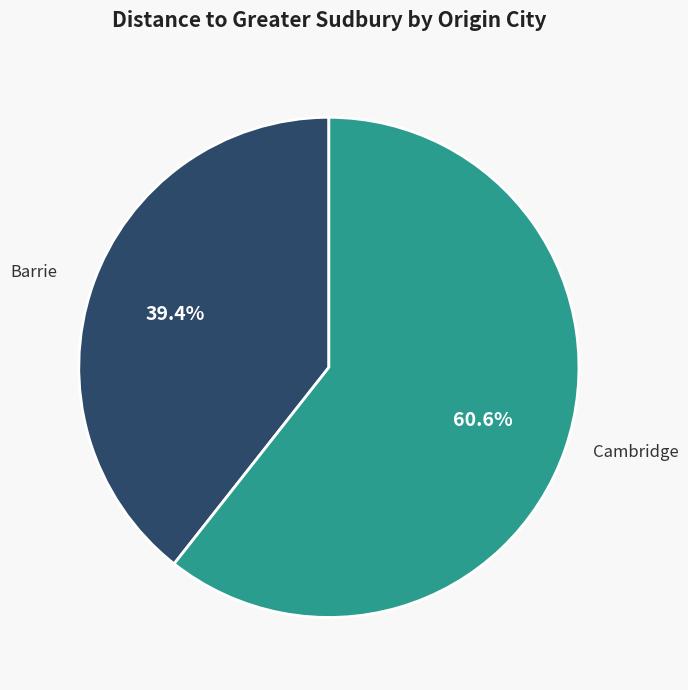

Combined, what portion of the pie is Cambridge and Barrie?

100.0%